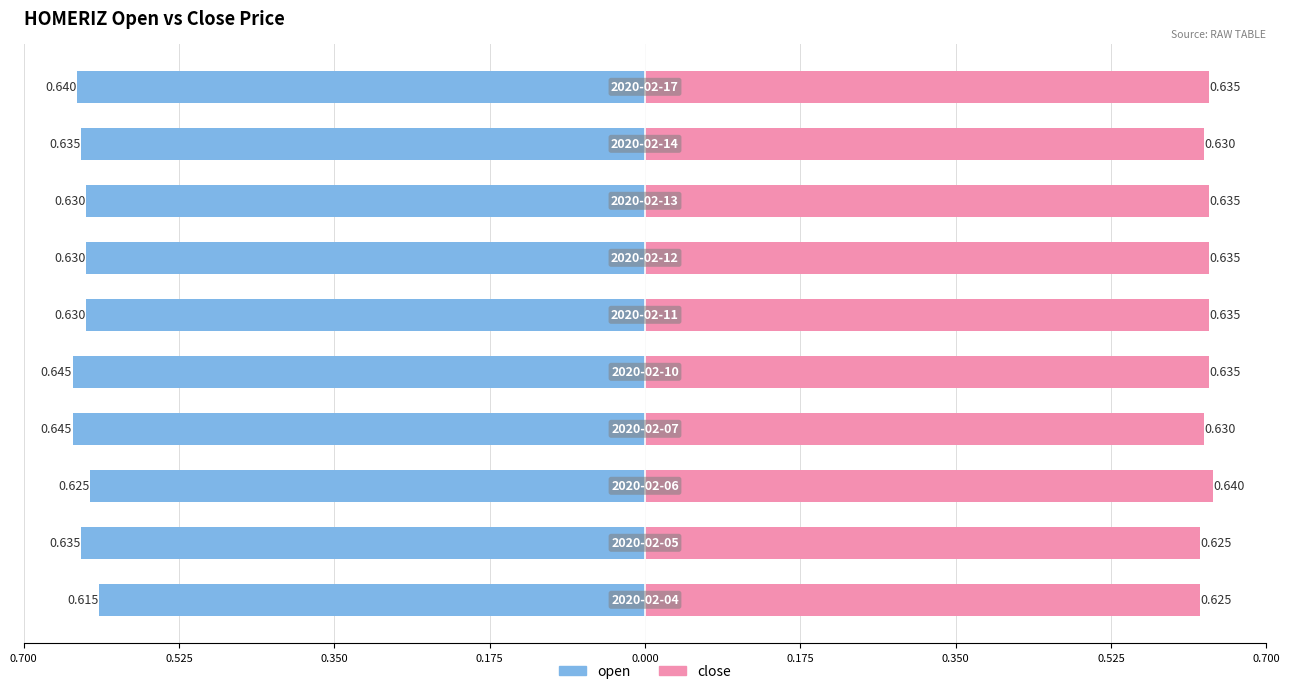

How many bars are there in total?

20